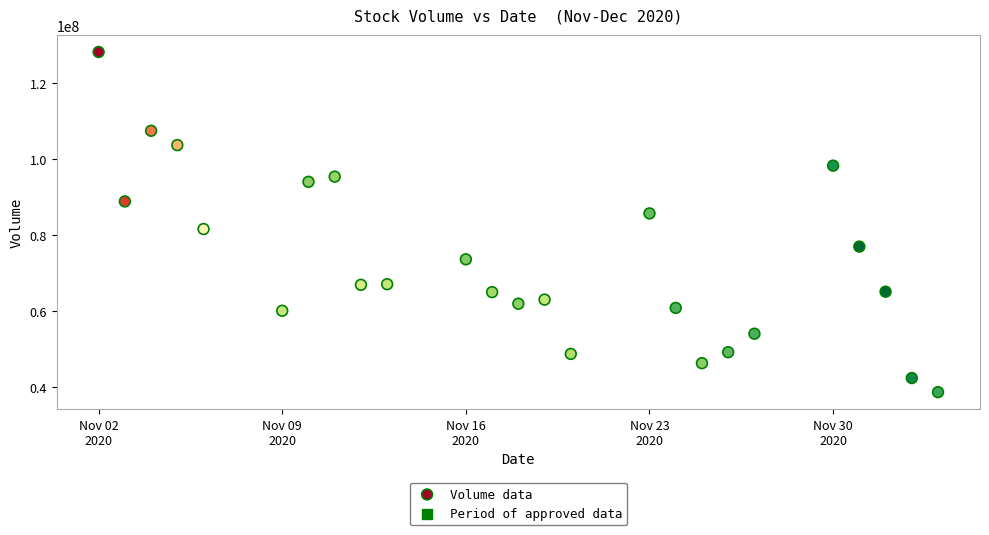

What is the range of X values (max minus min)?

32